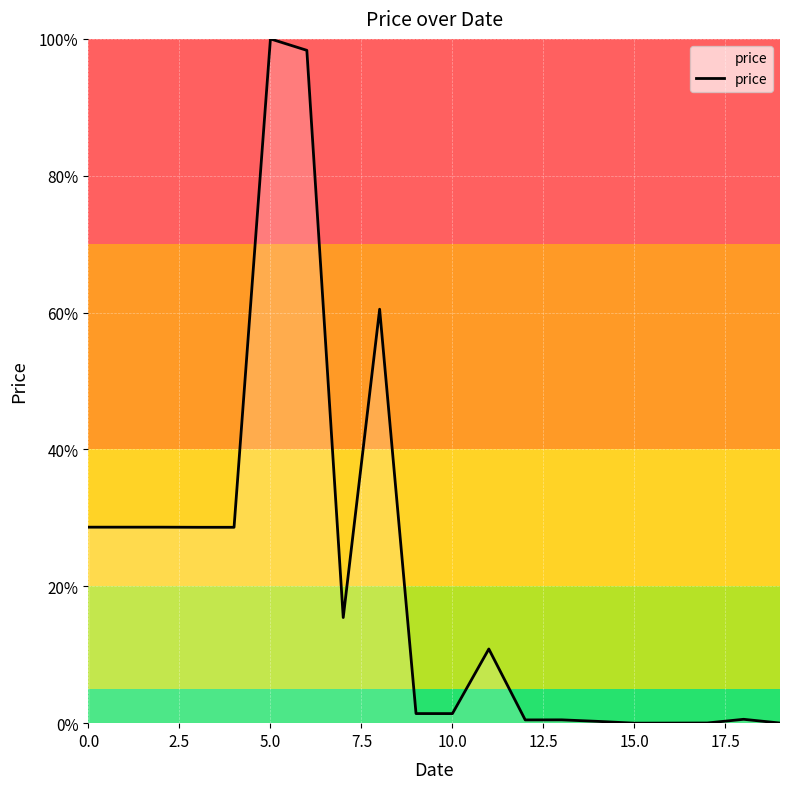

What is the difference between the maximum and minimum values?

100.0